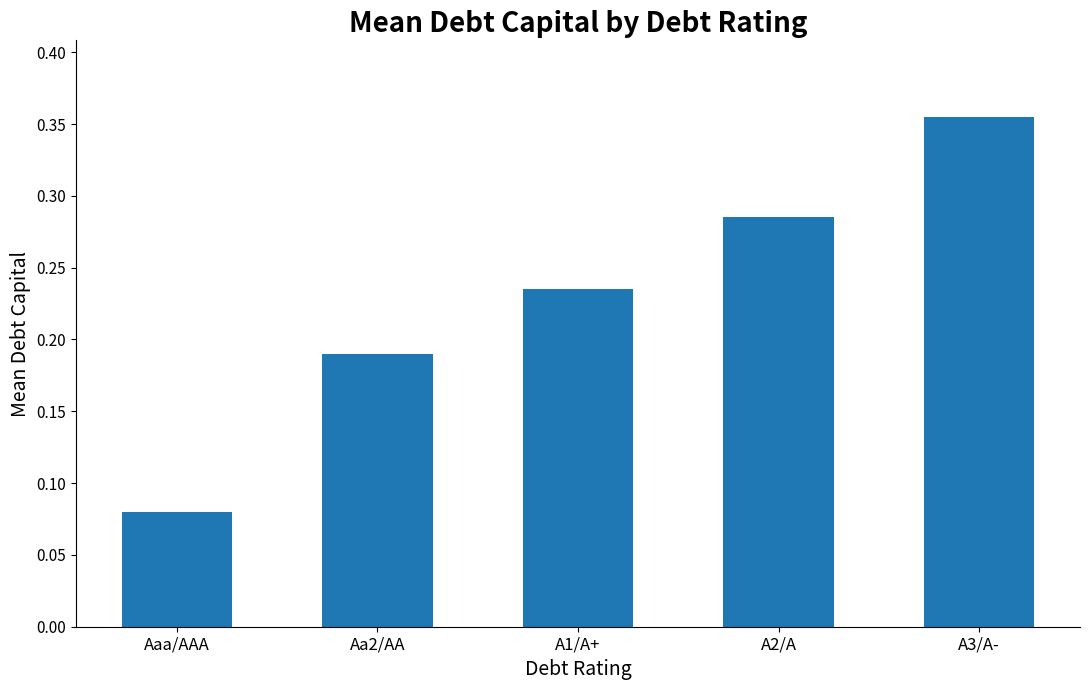

Where is the data nearest to the value 0?

Aaa/AAA